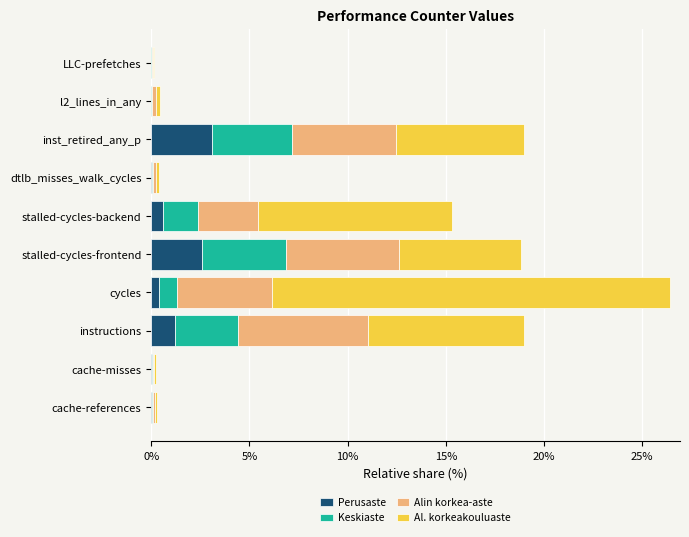

True or false: Perusaste has a value of 0.0 at LLC-prefetches.

True